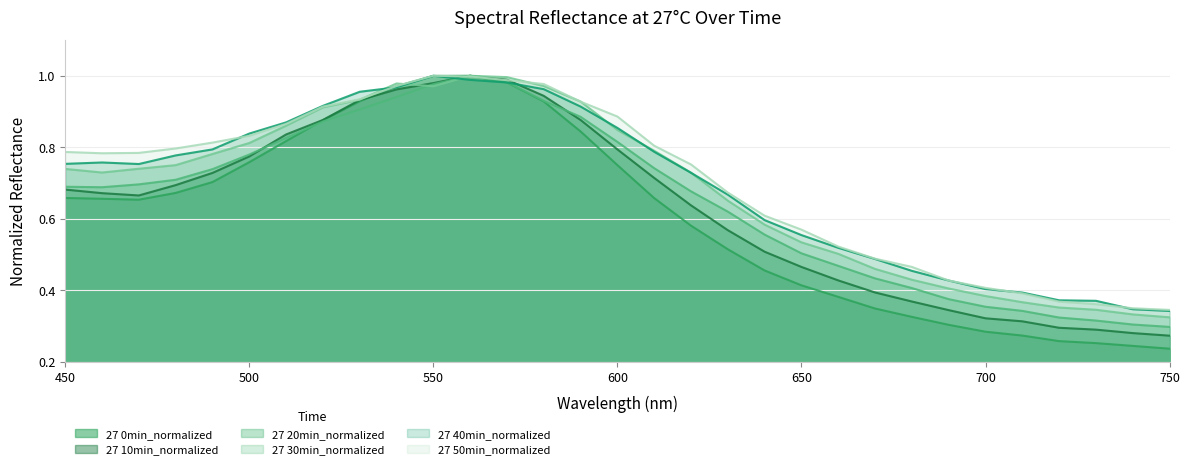

Reading left to right, extract all data points from this chart.

27 0min_normalized: 0.7	0.7	0.7	0.7	0.7	0.8	0.8	0.9	0.9	1.0	1.0	1.0	1.0	0.9	0.8	0.8	0.7	0.6	0.5	0.5	0.4	0.4	0.3	0.3	0.3	0.3	0.3	0.3	0.3	0.2	0.2
27 10min_normalized: 0.7	0.7	0.7	0.7	0.7	0.8	0.8	0.9	0.9	1.0	1.0	1.0	1.0	0.9	0.9	0.8	0.7	0.6	0.6	0.5	0.5	0.4	0.4	0.4	0.3	0.3	0.3	0.3	0.3	0.3	0.3
27 20min_normalized: 0.7	0.7	0.7	0.7	0.7	0.8	0.8	0.9	0.9	0.9	1.0	1.0	1.0	0.9	0.9	0.8	0.7	0.7	0.6	0.6	0.5	0.5	0.4	0.4	0.4	0.4	0.3	0.3	0.3	0.3	0.3
27 30min_normalized: 0.7	0.7	0.7	0.7	0.8	0.8	0.9	0.9	0.9	1.0	1.0	1.0	1.0	1.0	0.9	0.8	0.8	0.7	0.7	0.6	0.5	0.5	0.5	0.4	0.4	0.4	0.4	0.4	0.3	0.3	0.3
27 40min_normalized: 0.8	0.8	0.8	0.8	0.8	0.8	0.9	0.9	1.0	1.0	1.0	1.0	1.0	1.0	0.9	0.9	0.8	0.7	0.7	0.6	0.6	0.5	0.5	0.5	0.4	0.4	0.4	0.4	0.4	0.3	0.3
27 50min_normalized: 0.8	0.8	0.8	0.8	0.8	0.8	0.9	0.9	0.9	1.0	1.0	1.0	1.0	1.0	0.9	0.9	0.8	0.8	0.7	0.6	0.6	0.5	0.5	0.5	0.4	0.4	0.4	0.4	0.4	0.3	0.3